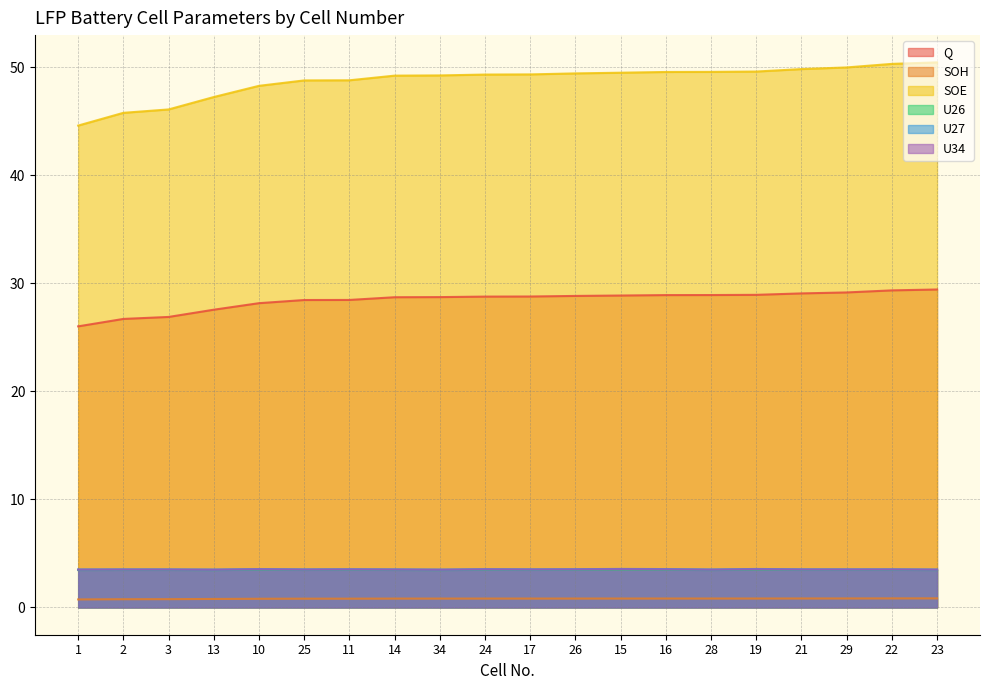

What is the average value of the Q series?

28.4